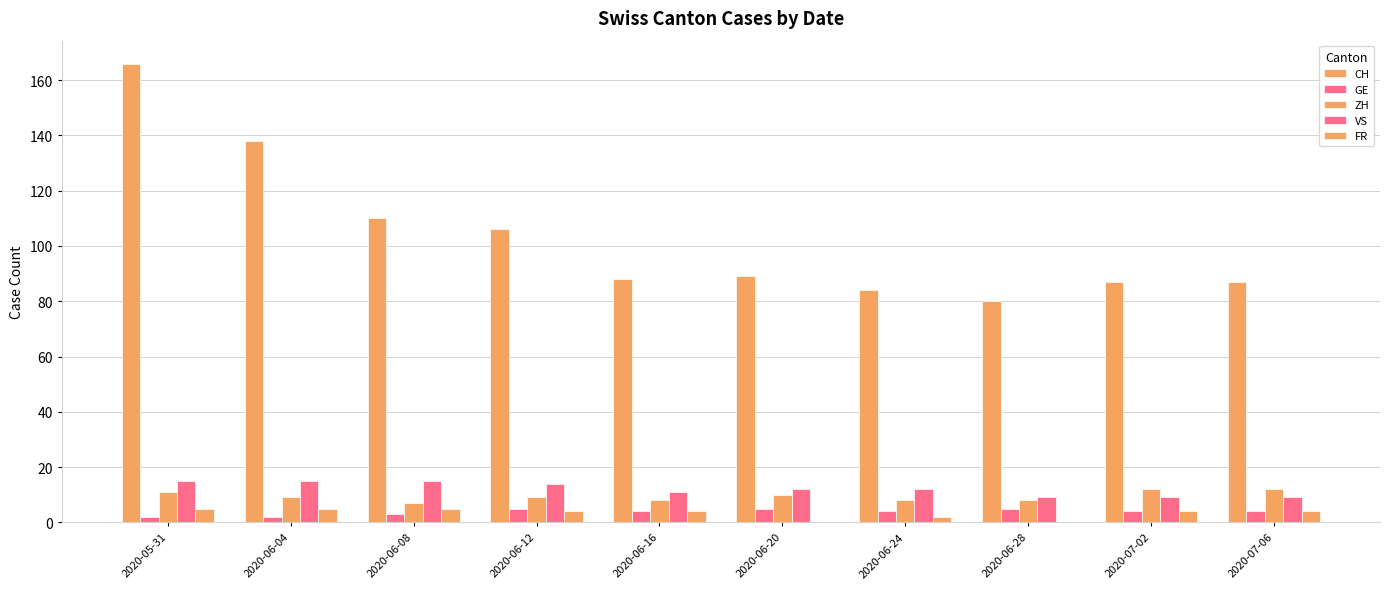

What is the value of the GE bar at the 7th from the left?

4